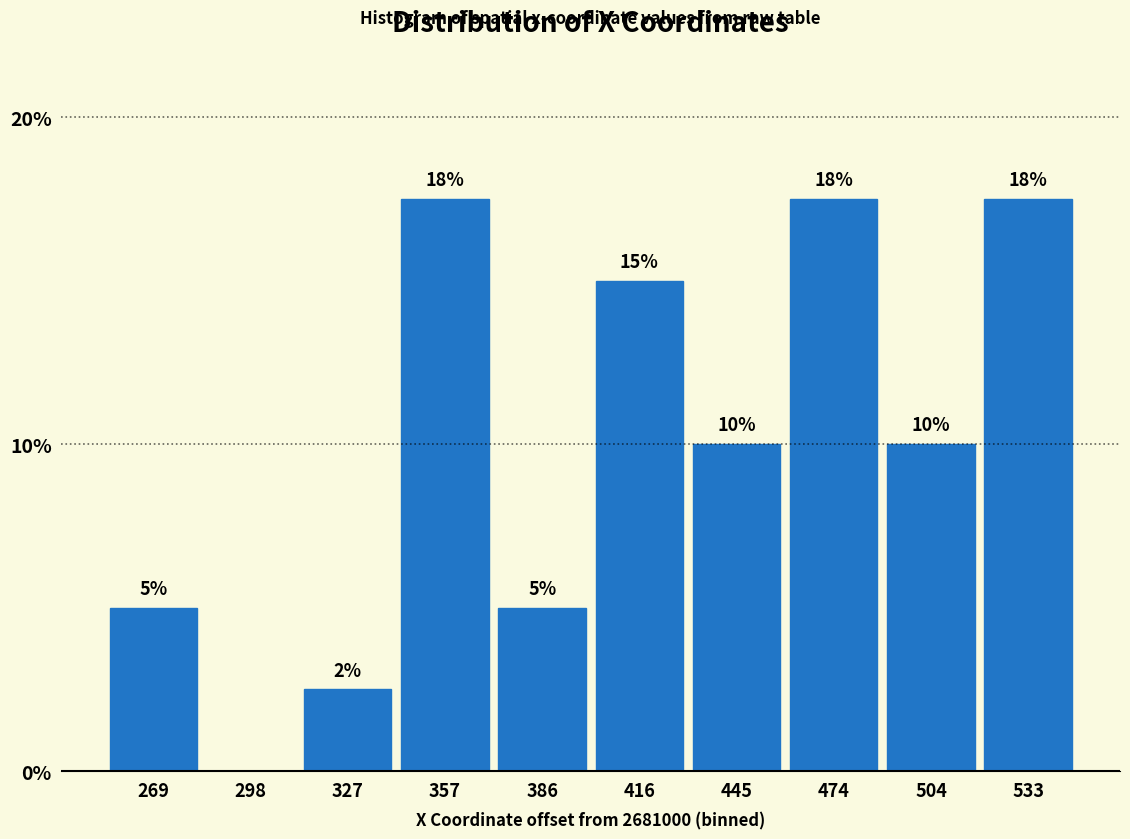

Between 474 and 269, which is larger?

474